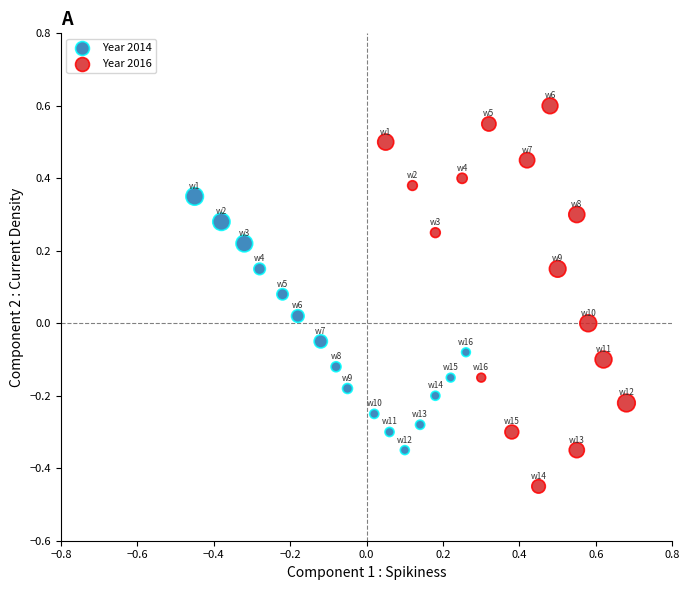

Which series has the largest Y range (max minus min)?

Year 2016